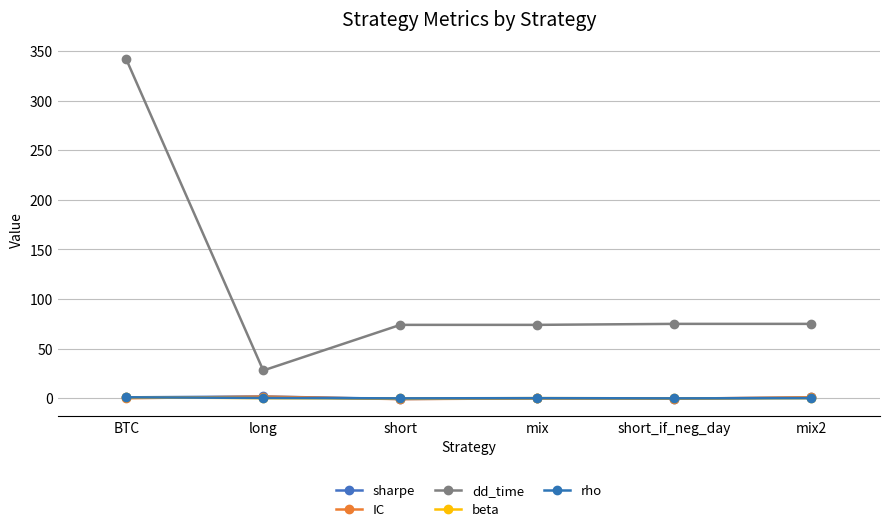

What is the difference between the highest and lowest values at long?

27.9